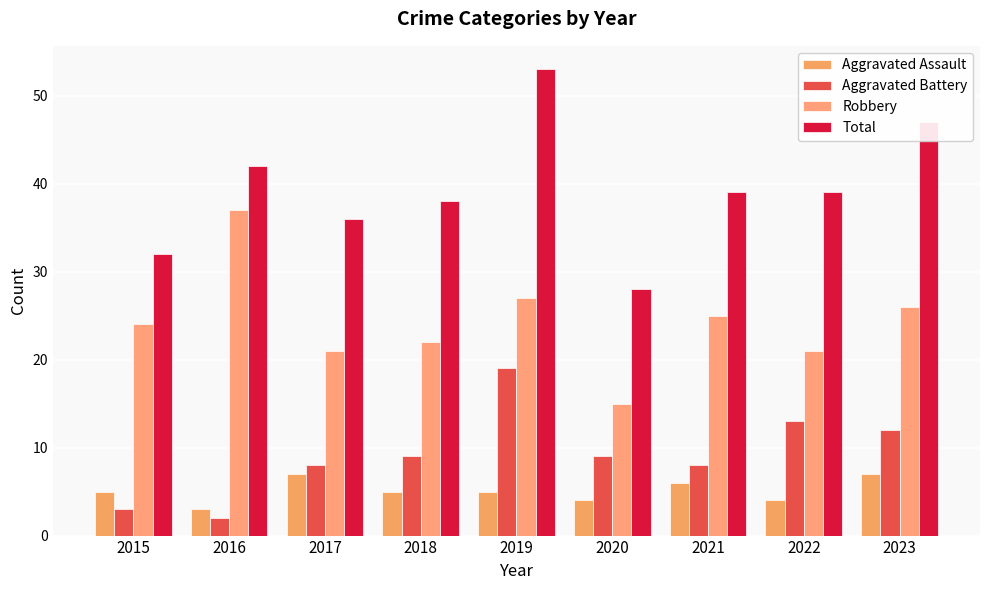

Rank the series by their maximum value, from highest to lowest.

Total, Robbery, Aggravated Battery, Aggravated Assault